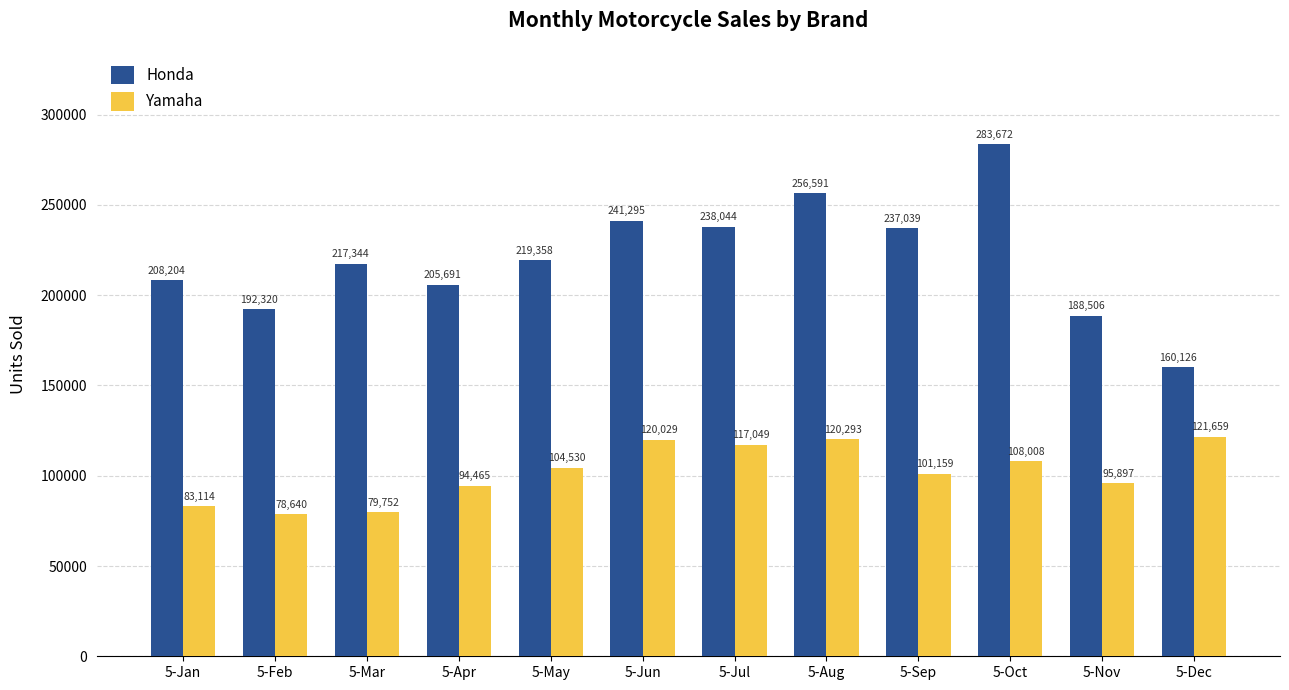

The Honda series shows 160126 at 5-Dec. True or false?

True